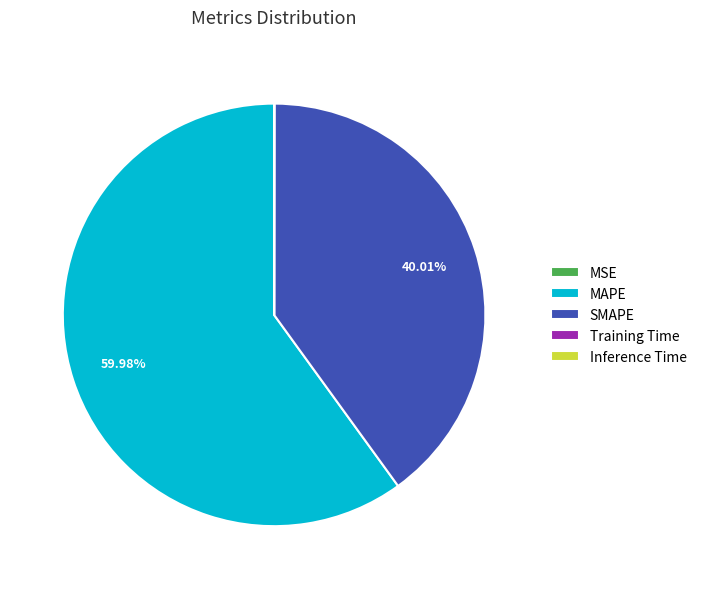

Which category accounts for the majority?

MAPE